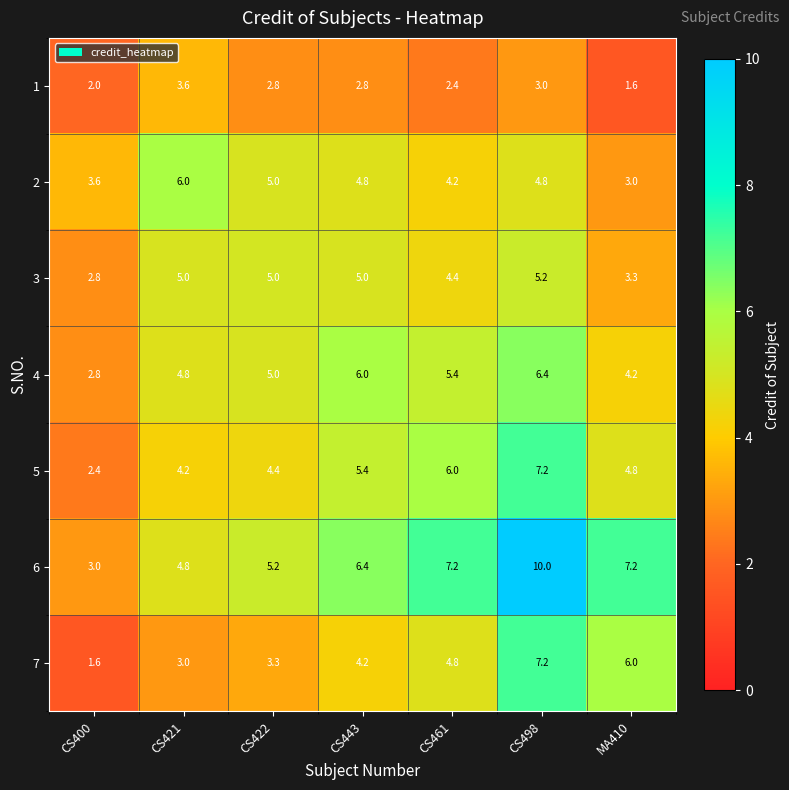

The 6 series shows 10.0 at MA410. True or false?

False